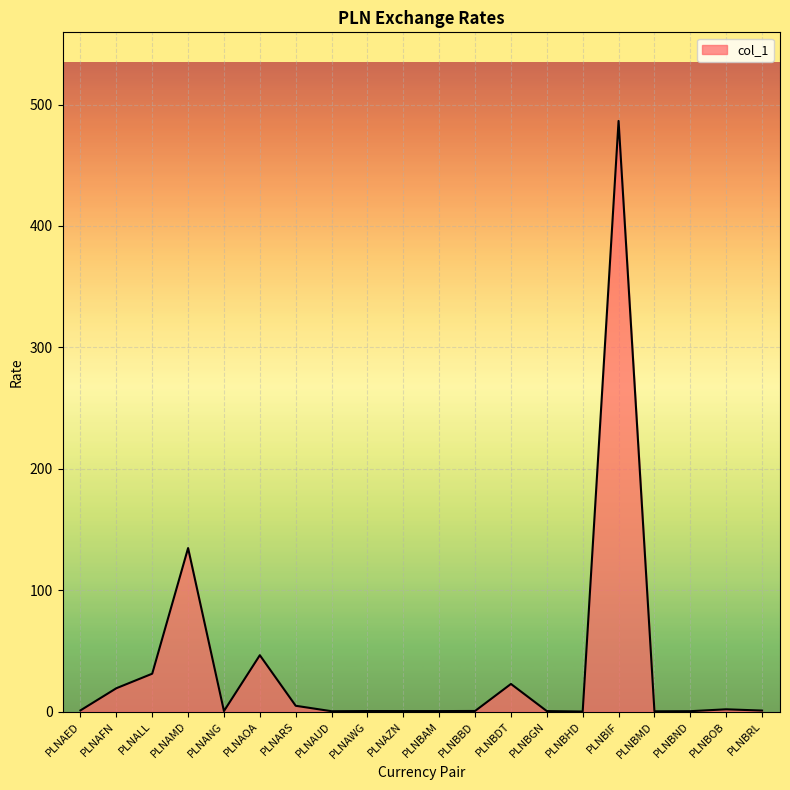

What is the minimum value shown in the chart?

0.1